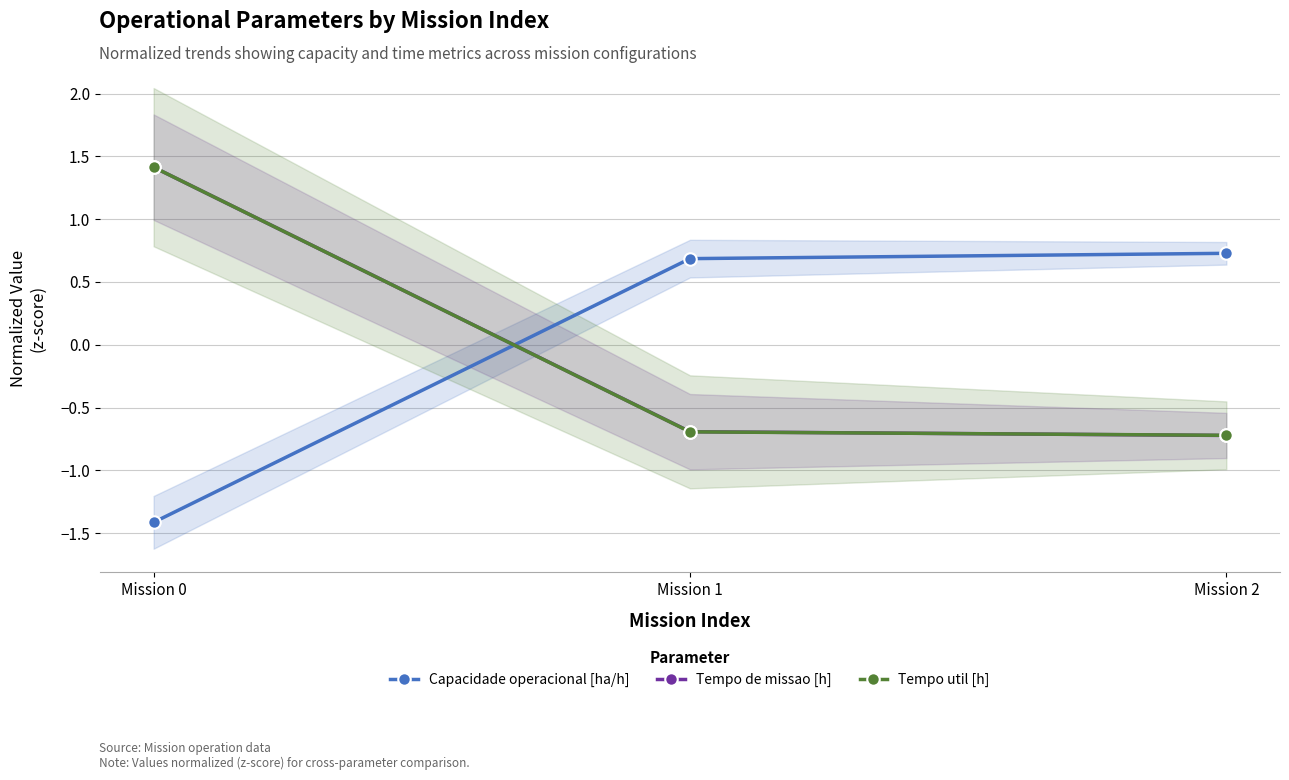

Rank the series by their maximum value, from highest to lowest.

Tempo util [h], Tempo de missao [h], Capacidade operacional [ha/h]